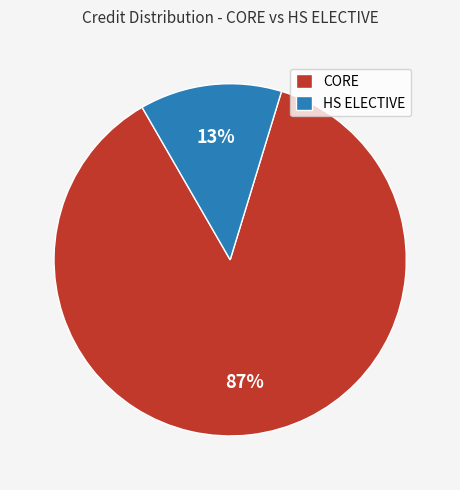

What is the ratio of the value at CORE to the value at HS ELECTIVE?

6.7